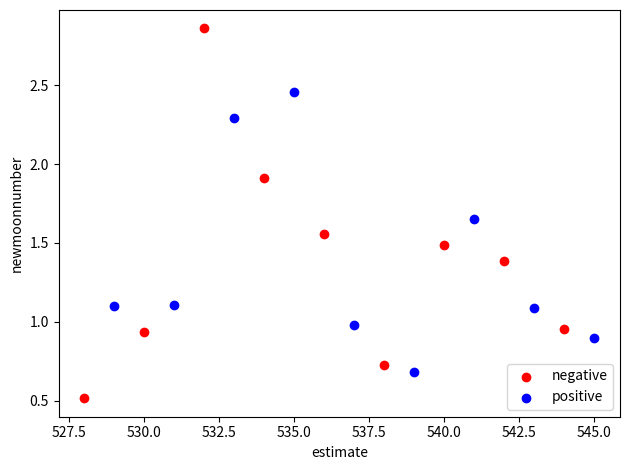

Which series contains the lowest Y value?

negative